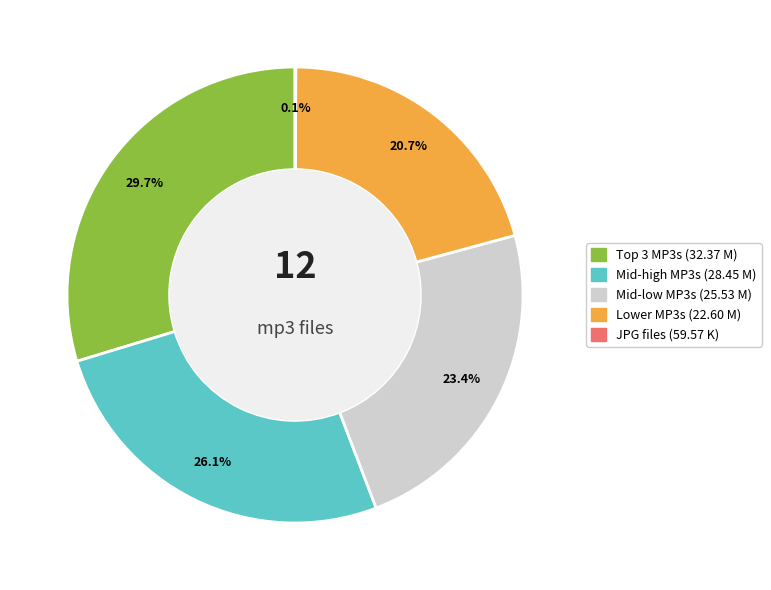

Is there a majority slice in this chart?

No